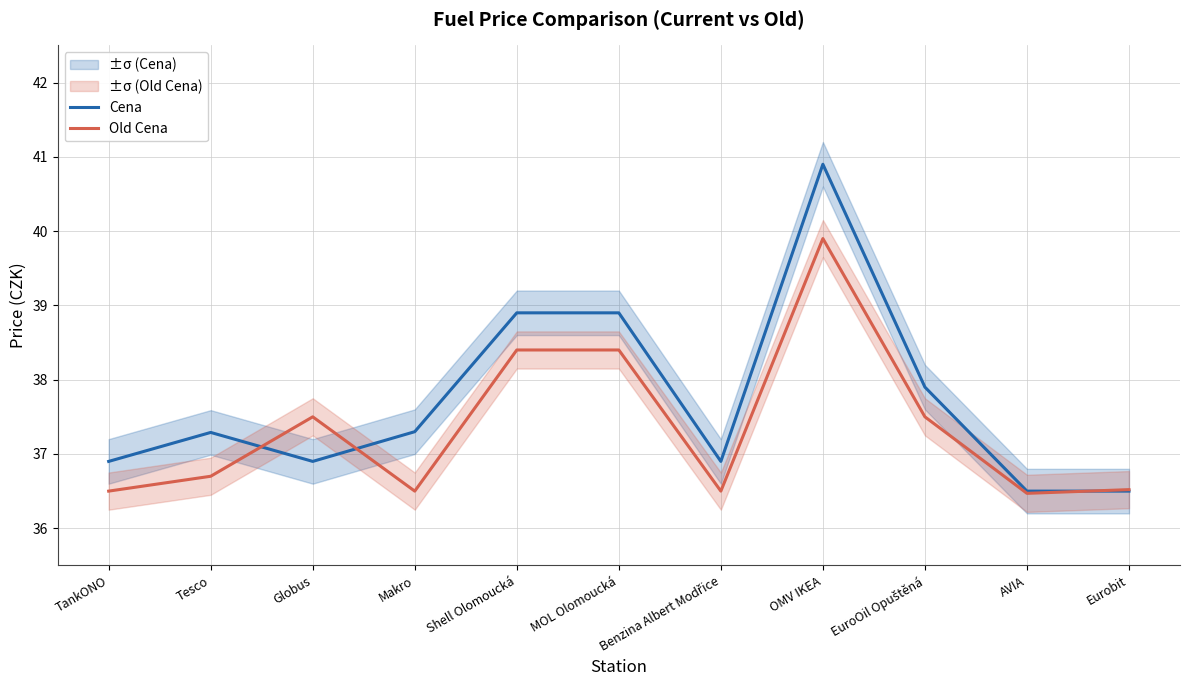

The value of Old Cena at EuroOil Opuštěná is 37.5. True or false?

True